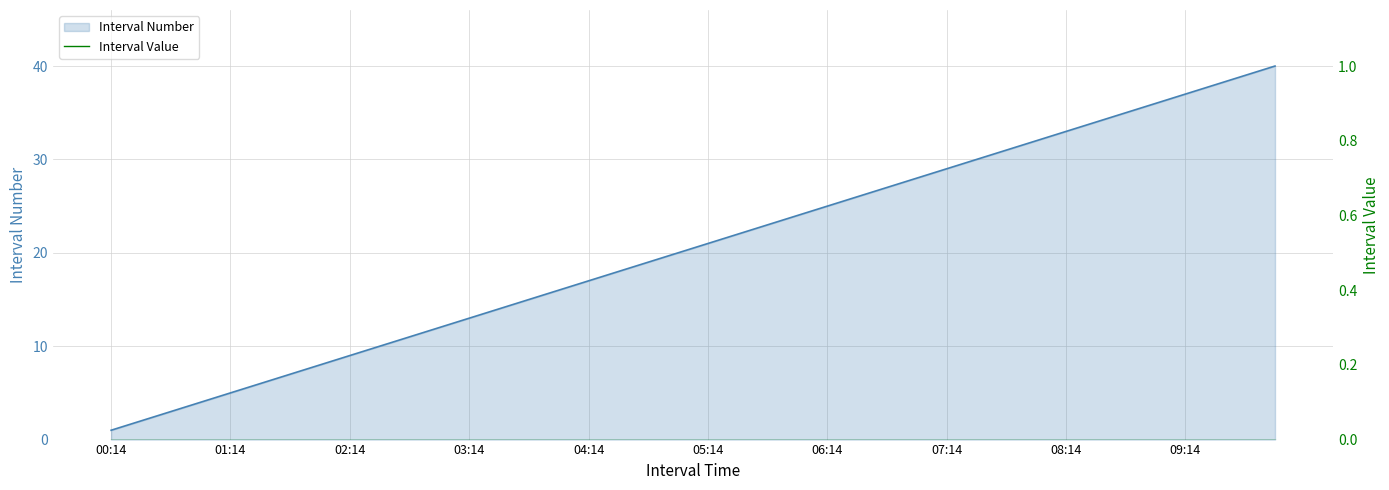

What is the ratio of the value at 04:44 to the value at 01:59?

2.4